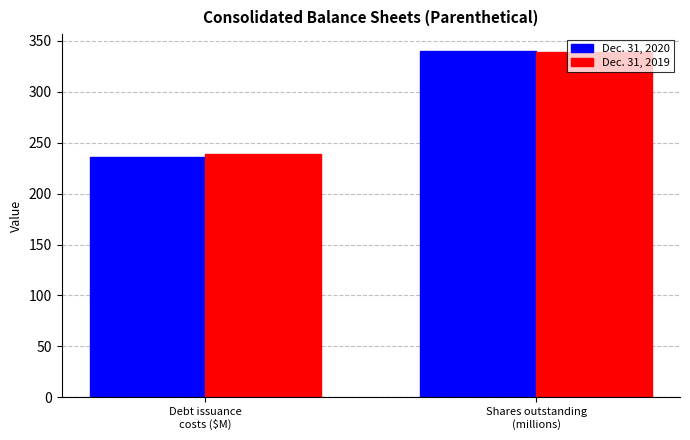

Which category has the lowest value in the Dec. 31, 2019 series?

Debt issuance
costs ($M)